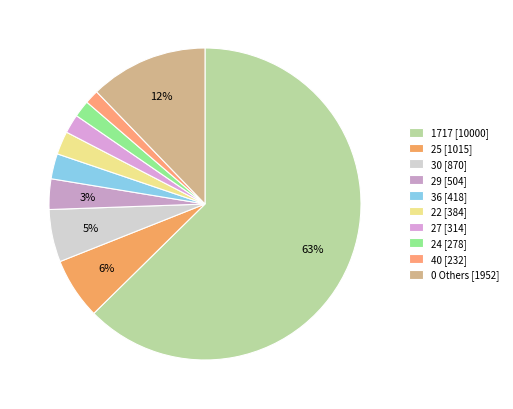

How many segments does this pie chart have?

10